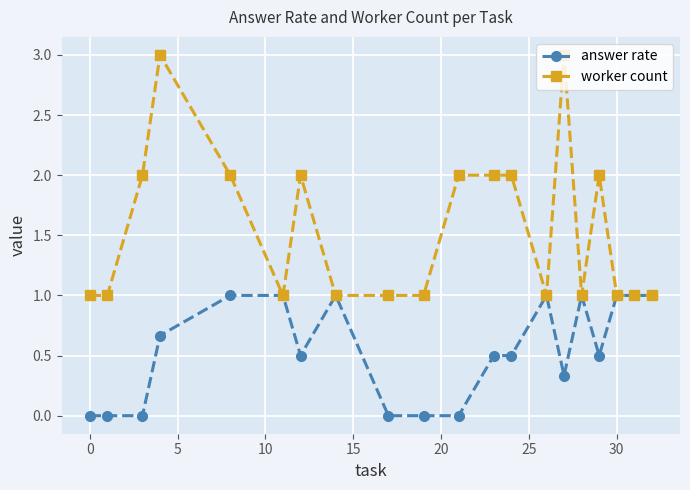

What is the value of the answer rate point at the 17th from the left?

0.5